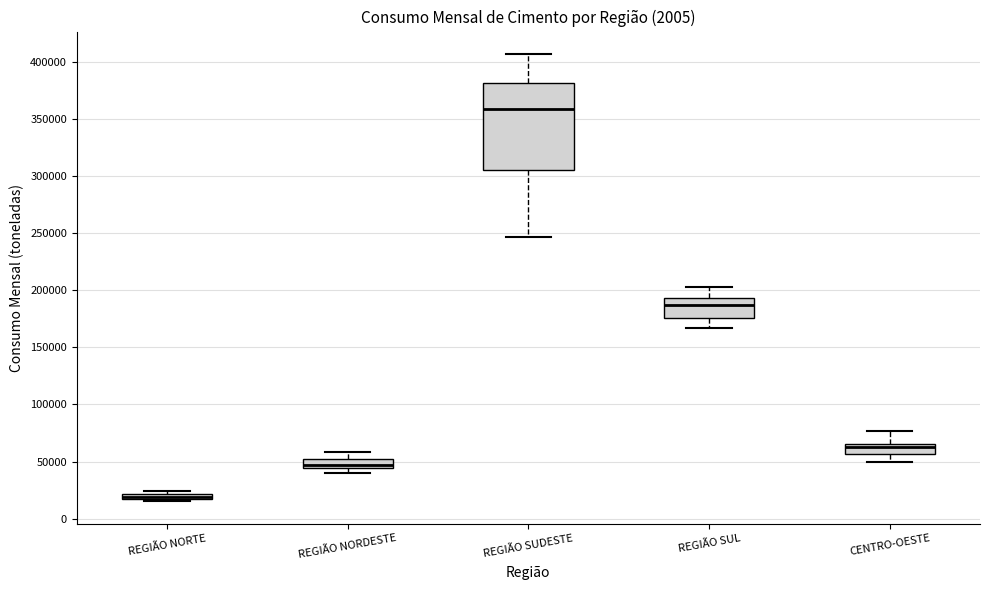

Which box has the highest median line?

REGIÃO SUDESTE